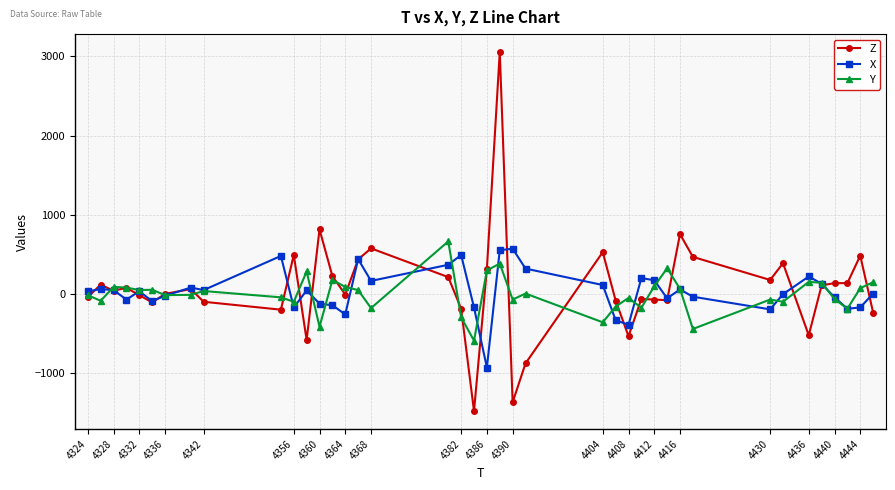

Which series has the largest range (max minus min)?

Z